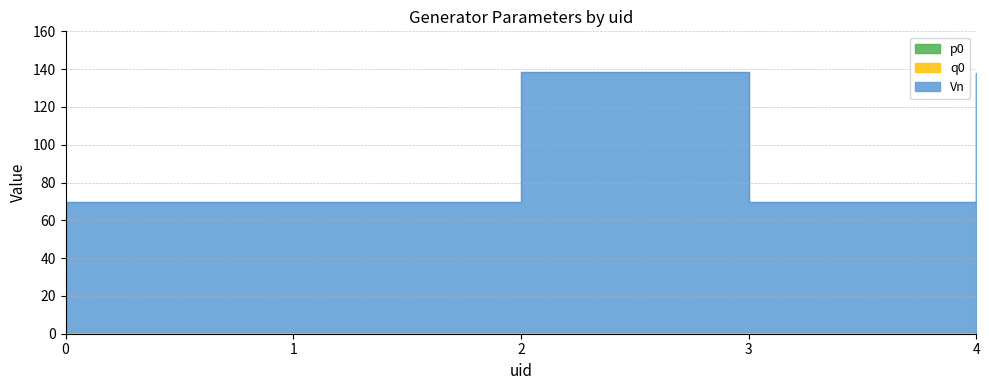

How many categories are shown in the chart?

5